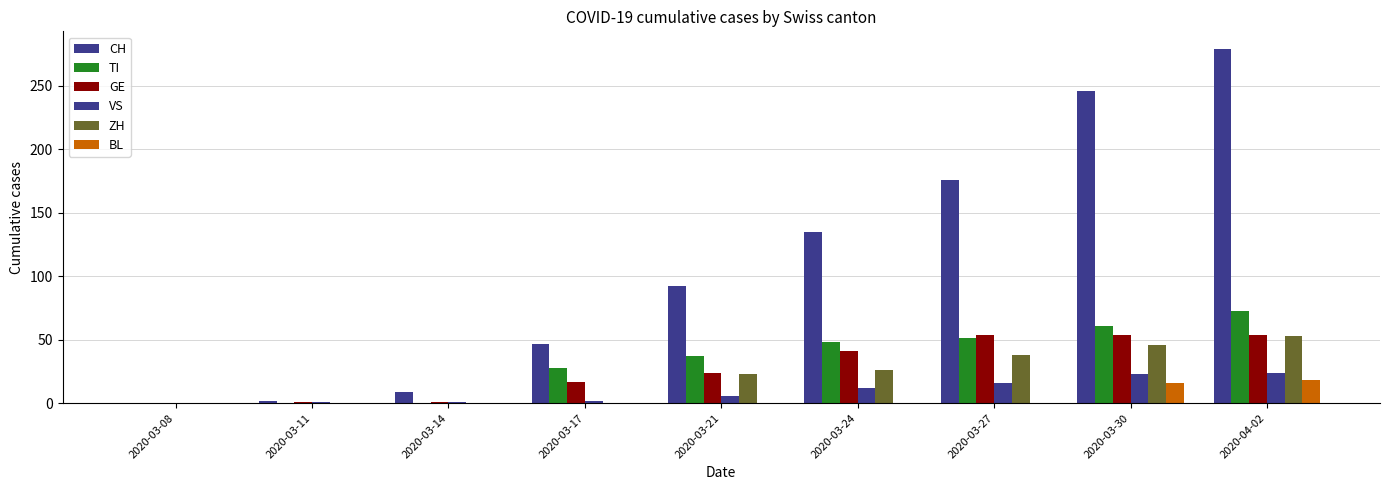

How many data points does each series have?

9